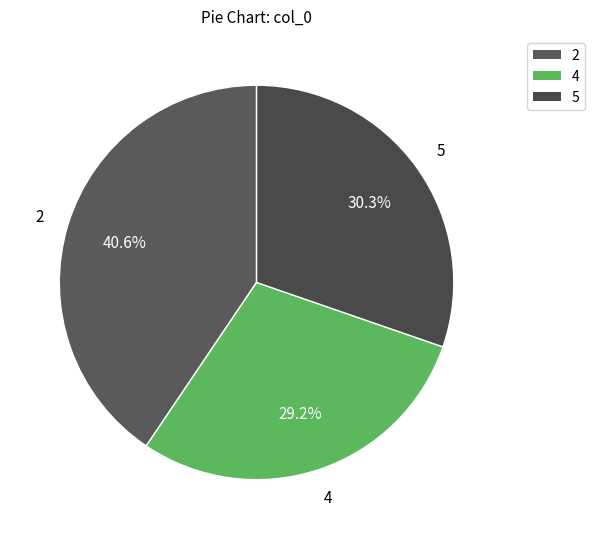

Count the number of slices in the pie.

3